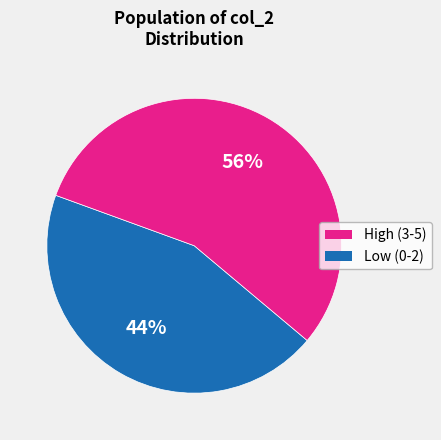

To the nearest percent, what is the average slice percentage?

50%